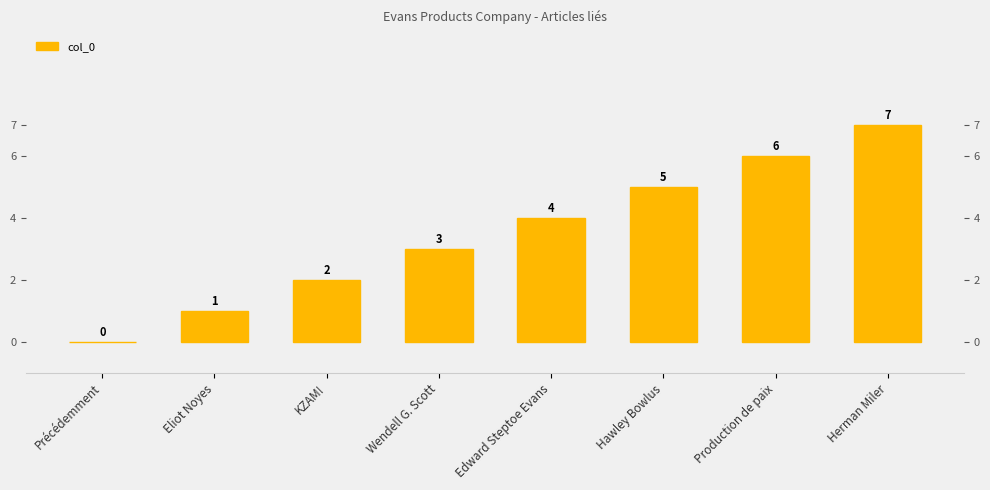

Count the number of categories in the chart.

8